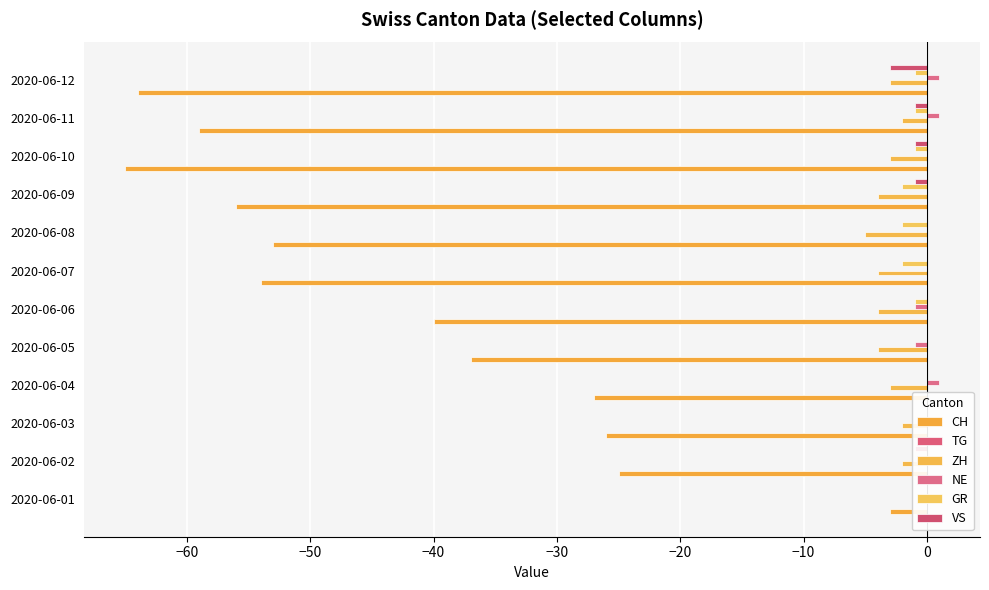

Reading left to right, extract all data points from this chart.

CH: -3.0	-25.0	-26.0	-27.0	-37.0	-40.0	-54.0	-53.0	-56.0	-65.0	-59.0	-64.0
TG: 0.1	0.1	0.1	0.1	0.1	0.1	0.1	0.1	0.1	0.1	0.1	0.1
ZH: 0.0	-2.0	-2.0	-3.0	-4.0	-4.0	-4.0	-5.0	-4.0	-3.0	-2.0	-3.0
NE: 0.0	0.0	0.0	1.0	-1.0	-1.0	0.0	0.0	0.0	0.0	1.0	1.0
GR: 0.0	0.0	0.0	0.0	0.0	-1.0	-2.0	-2.0	-2.0	-1.0	-1.0	-1.0
VS: 0.0	-1.0	0.0	0.0	0.0	0.0	0.0	0.0	-1.0	-1.0	-1.0	-3.0